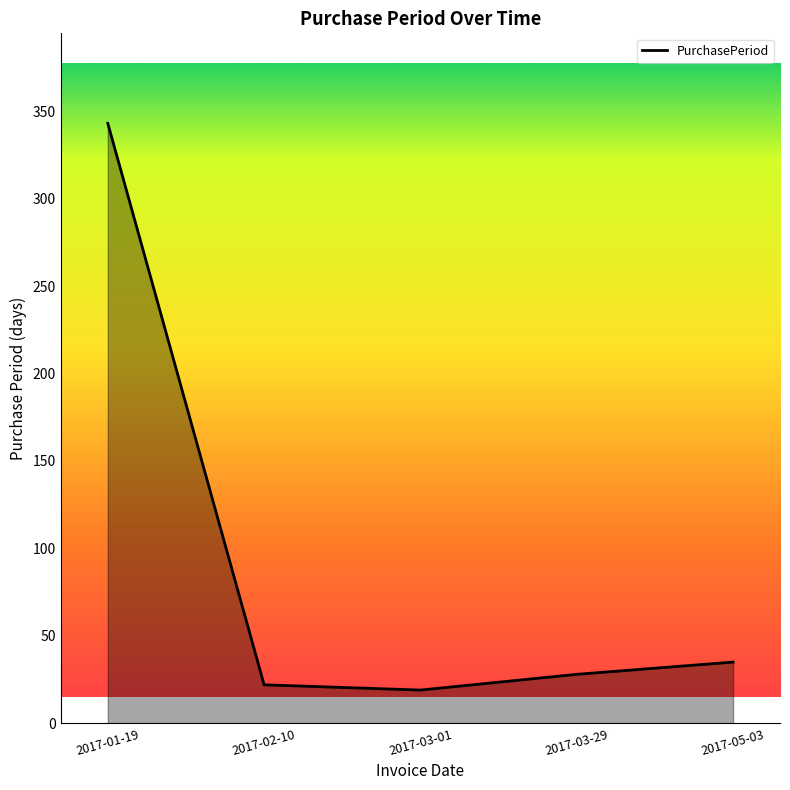

What is the sum of all values?

447